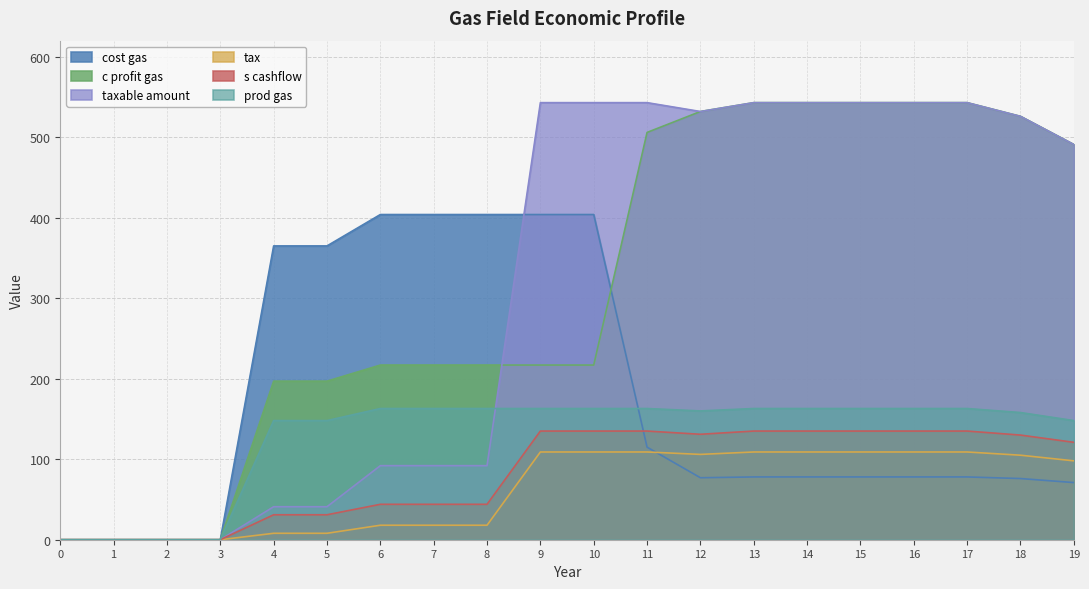

What is the value of the tax point at the 13th from the left?

106